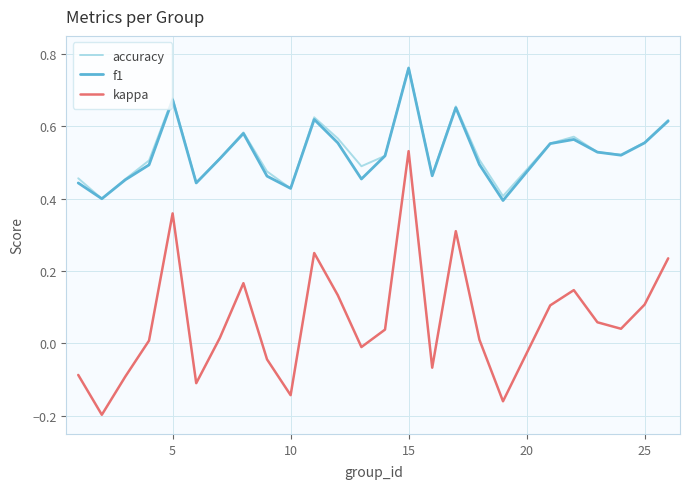

True or false: accuracy and kappa cross at least once.

False